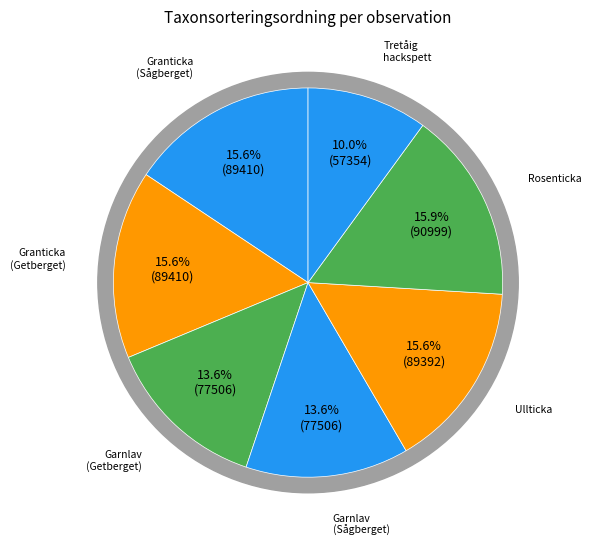

Which has a higher value, Rosenticka or Granticka (Getberget)?

Rosenticka